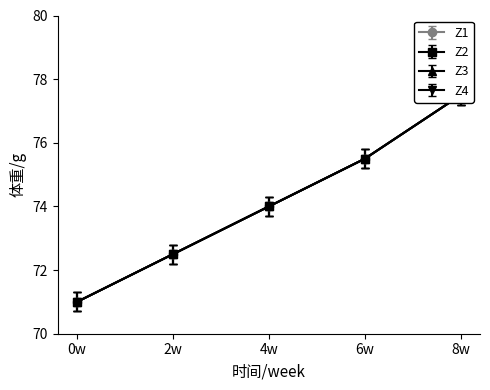

Which has a higher value, 8w or 2w?

8w